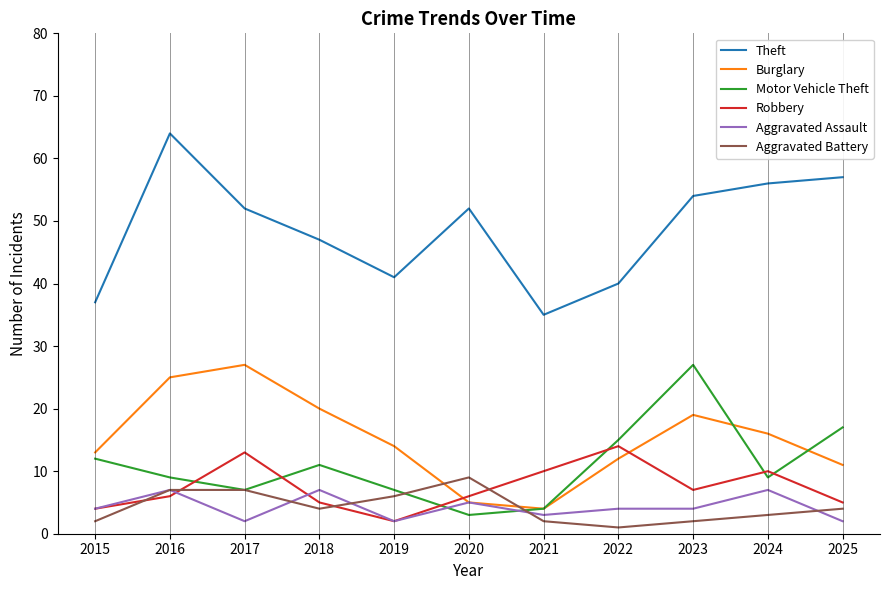

True or false: Theft and Robbery intersect in this chart.

False